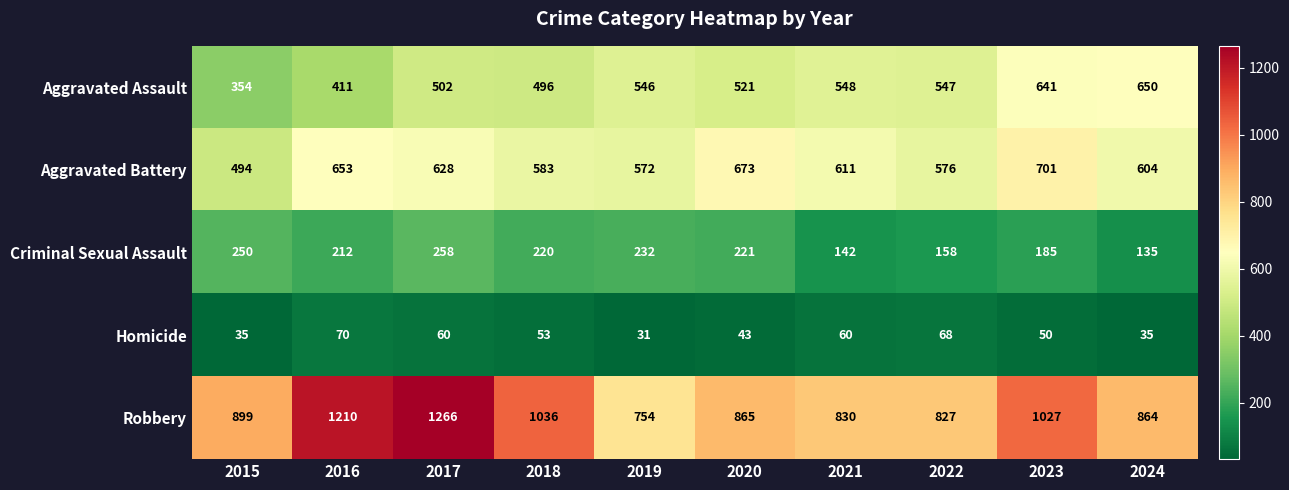

Which series has the largest total across all categories?

Robbery